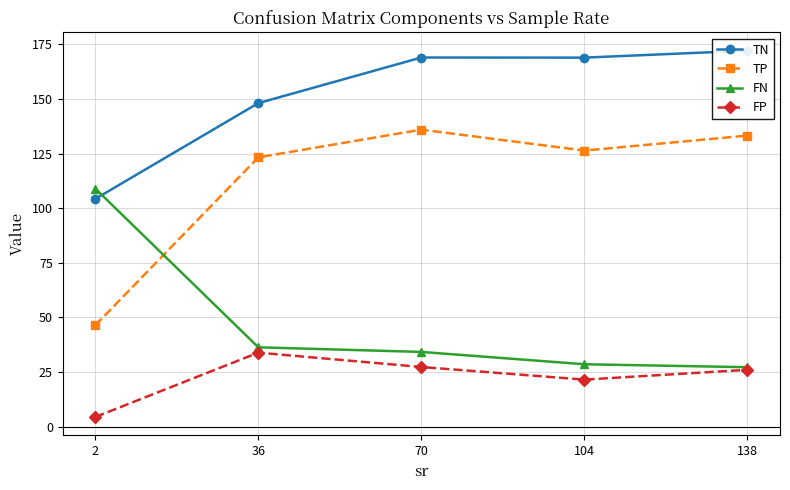

Rank the categories by FN value from highest to lowest.

2, 36, 70, 104, 138